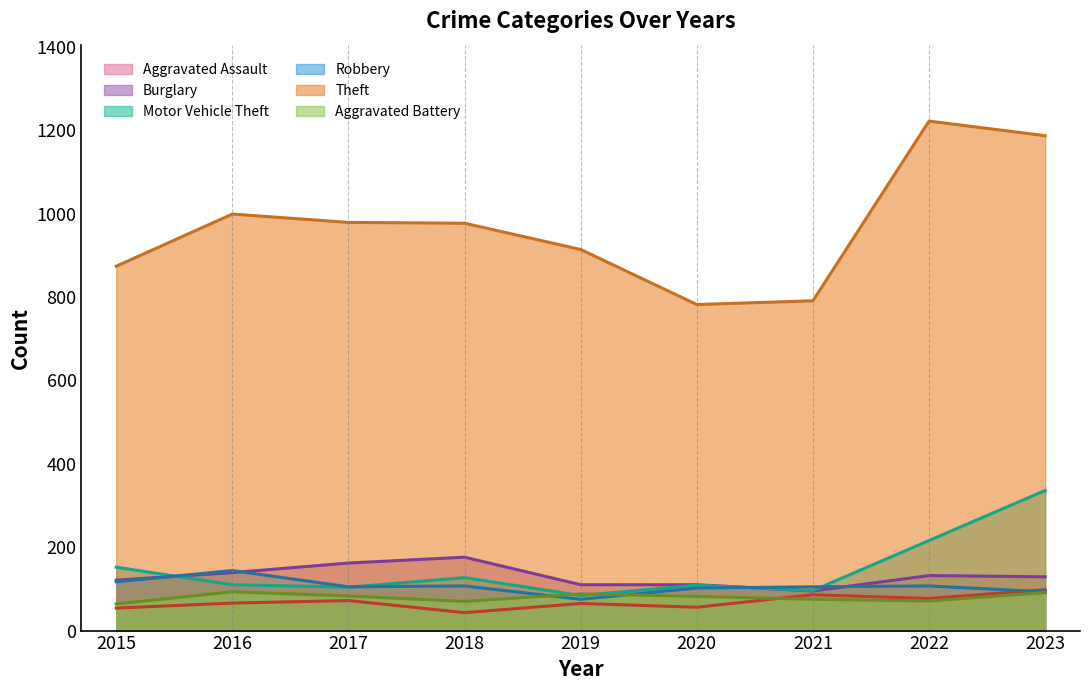

List the labels in order of Aggravated Battery value, largest first.

2016, 2023, 2019, 2017, 2020, 2021, 2022, 2018, 2015